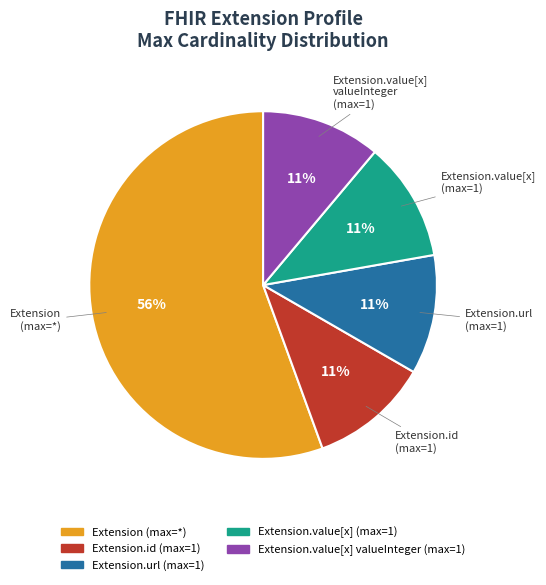

Is there any slice that represents more than half of the pie?

Yes